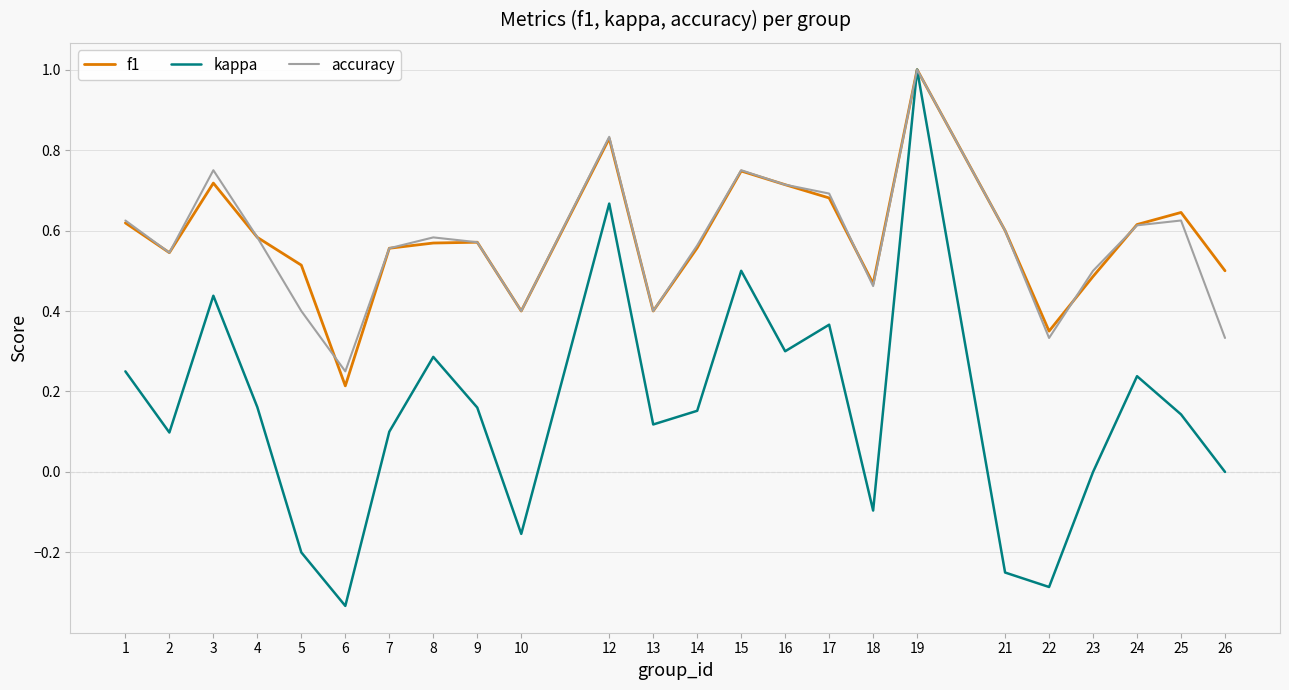

True or false: accuracy has a value of 0.5 at 23.

True